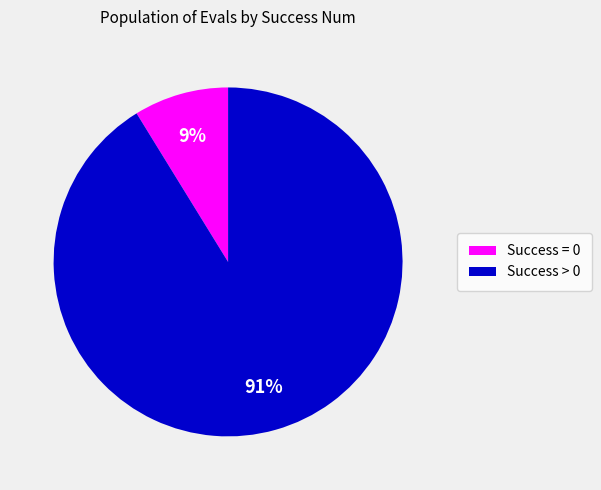

Is there any slice that represents more than half of the pie?

Yes